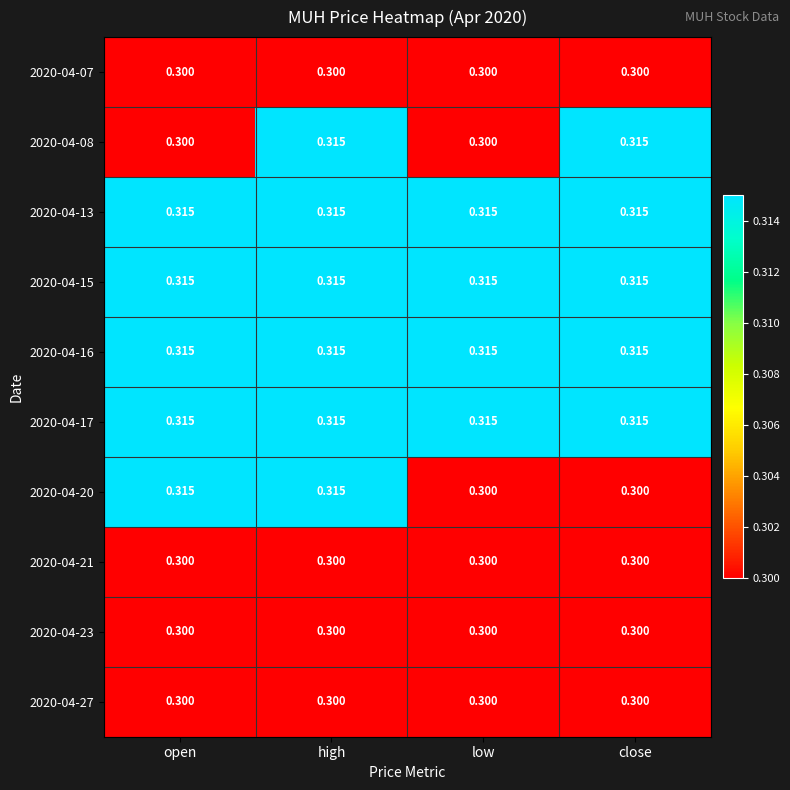

At which category is the sum across all series the highest?

high